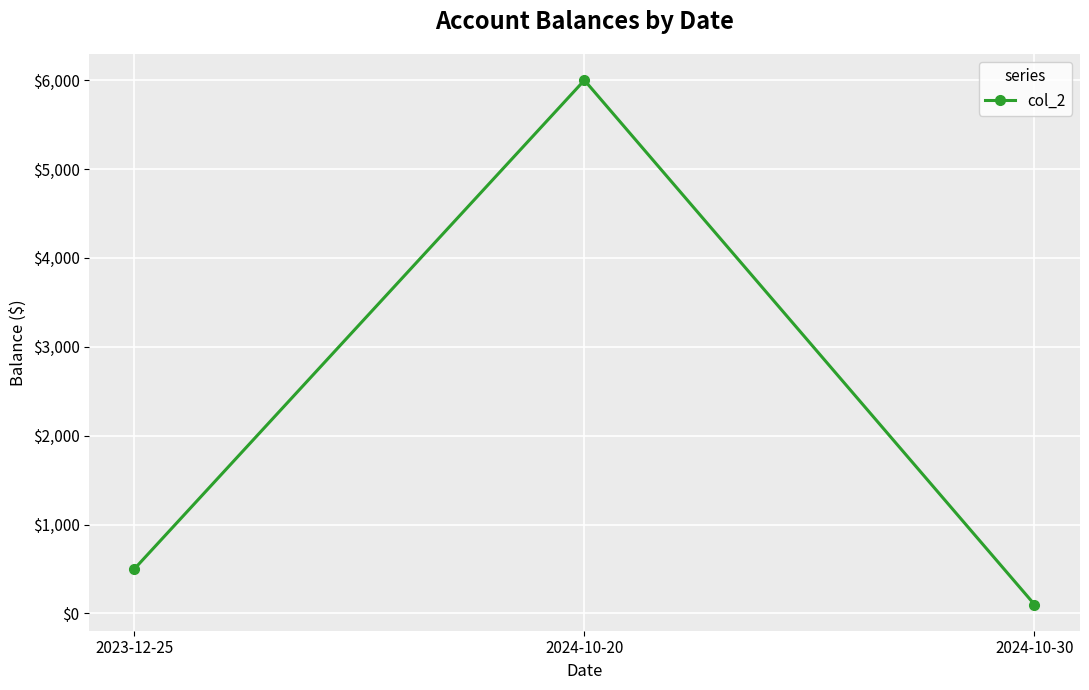

Where is the data nearest to the value 3050?

2023-12-25